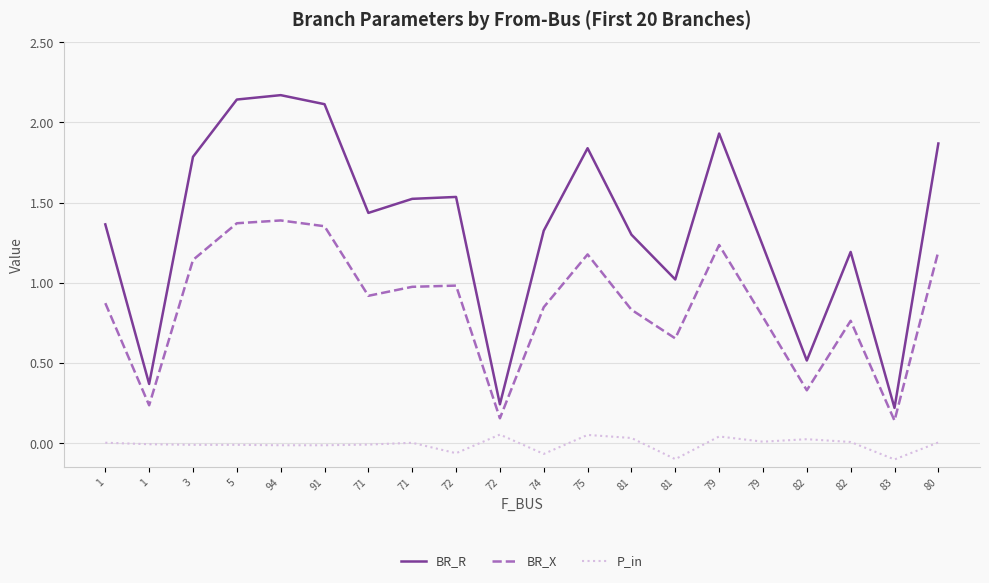

Which series has the largest total across all categories?

BR_R